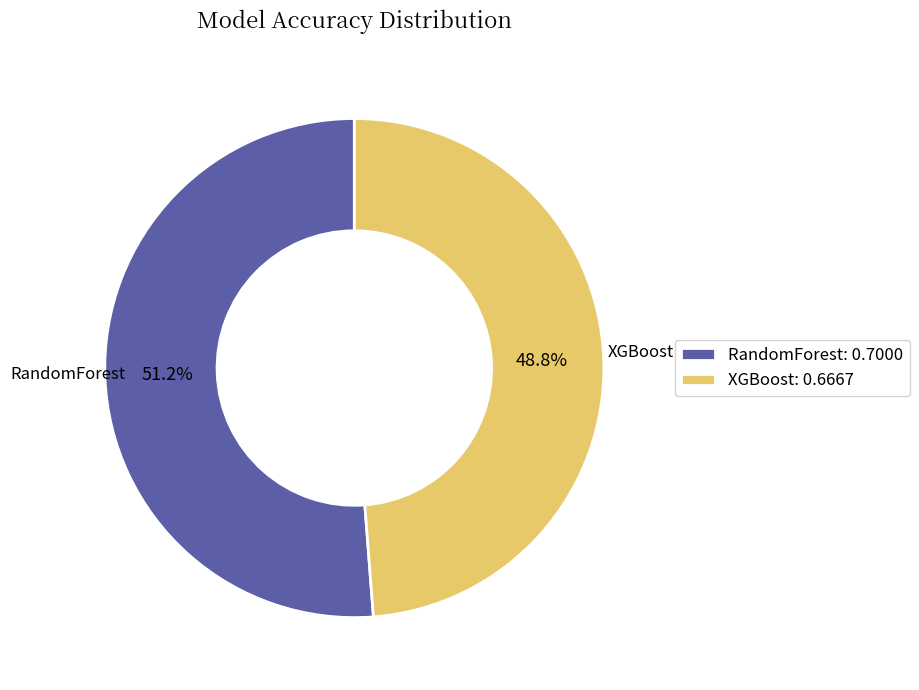

Which slice is the largest?

RandomForest